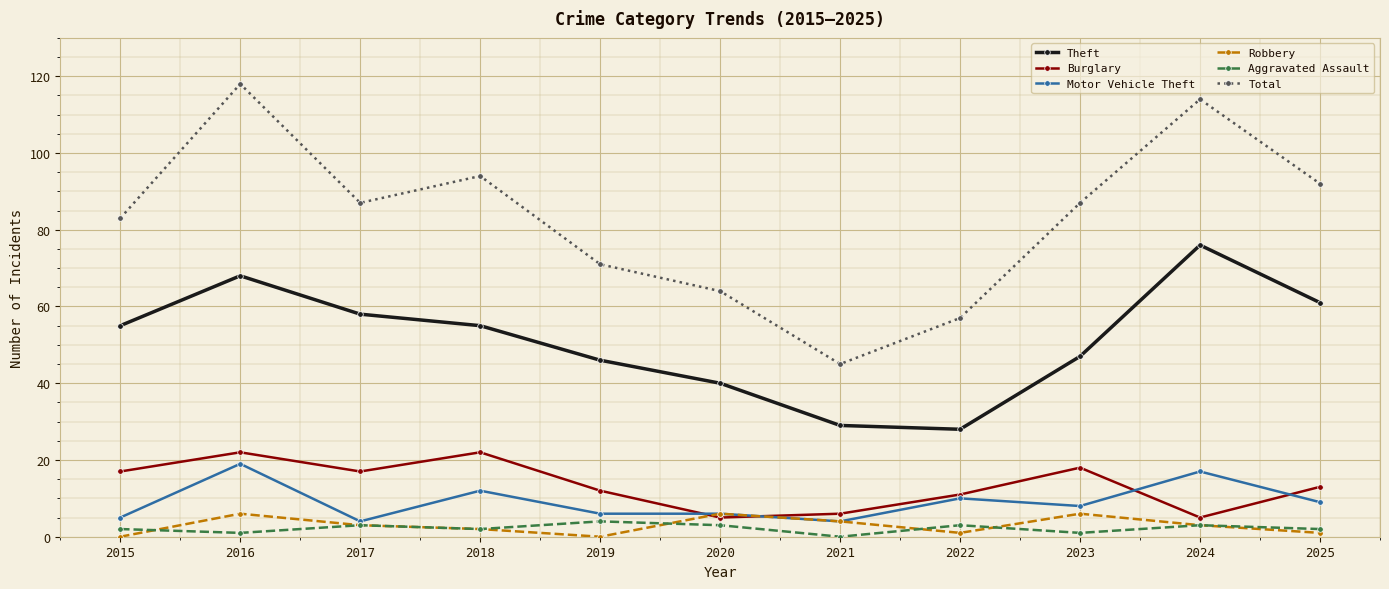

True or false: Theft and Total intersect in this chart.

False